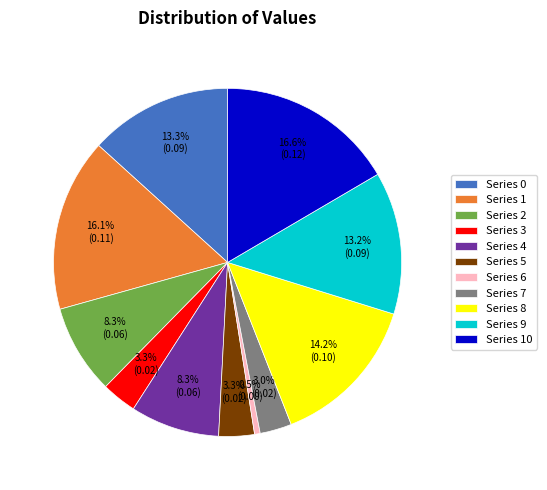

Which slice is the smallest?

Series 6